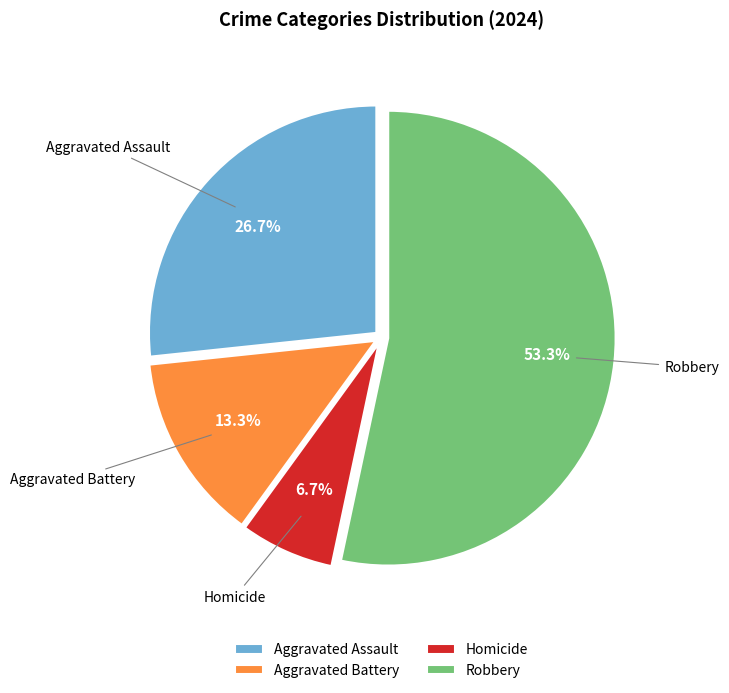

To the nearest percent, what is the combined percentage of Aggravated Battery and Aggravated Assault?

40%